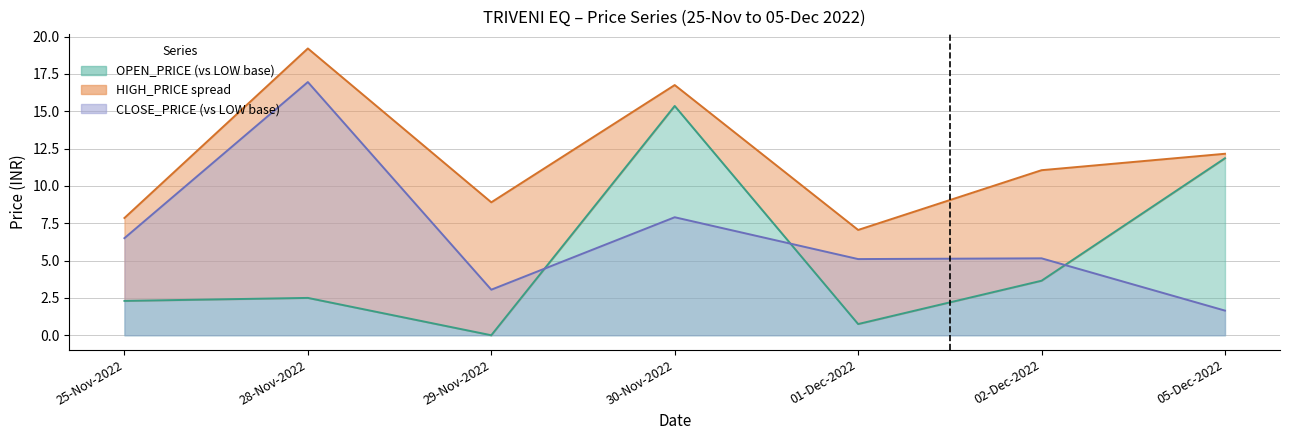

True or false: HIGH_PRICE line has a value of 12.1 at 05-Dec-2022.

True